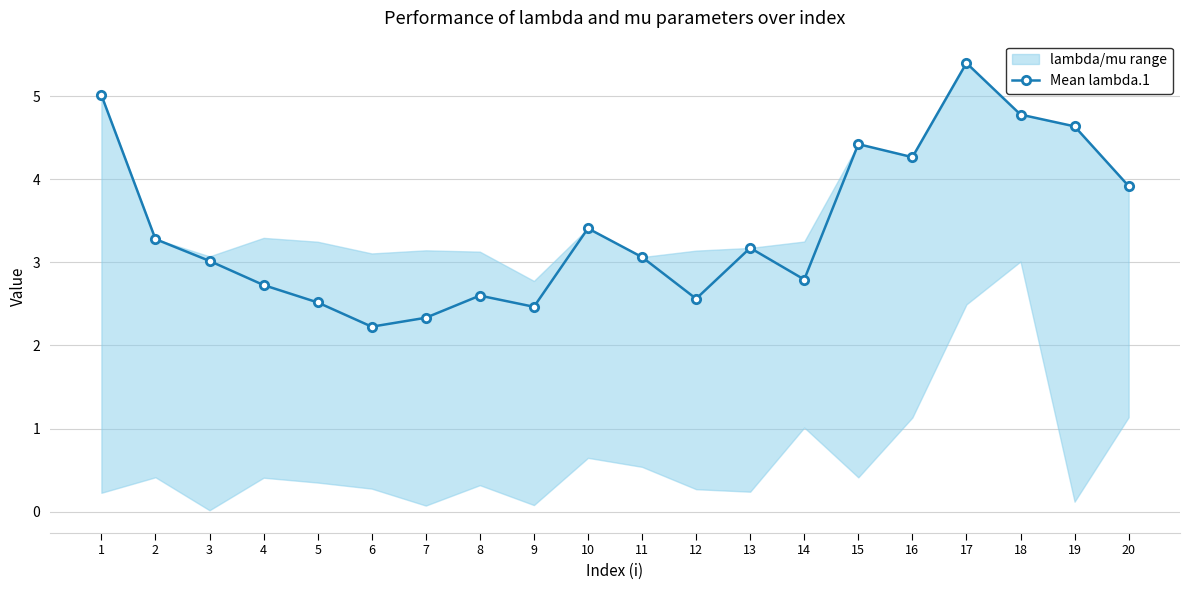

True or false: there are more than 1 points higher than both neighbors.

True